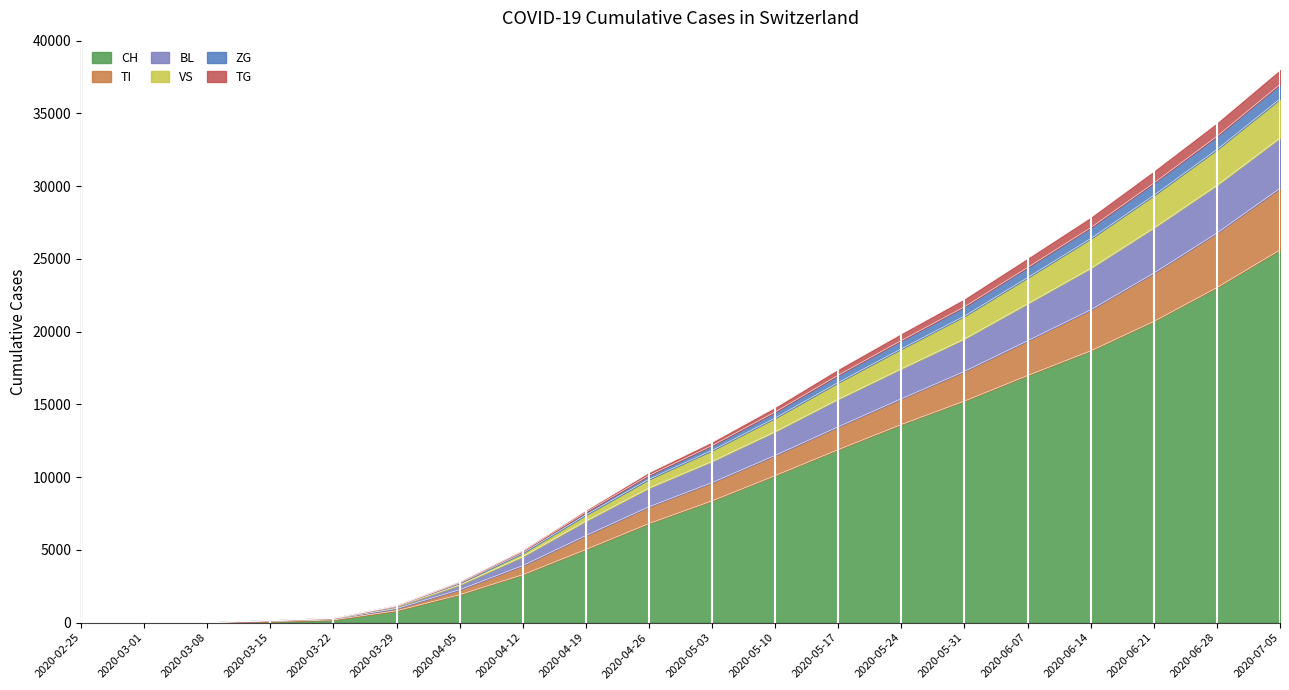

What is the maximum value for CH?

25622